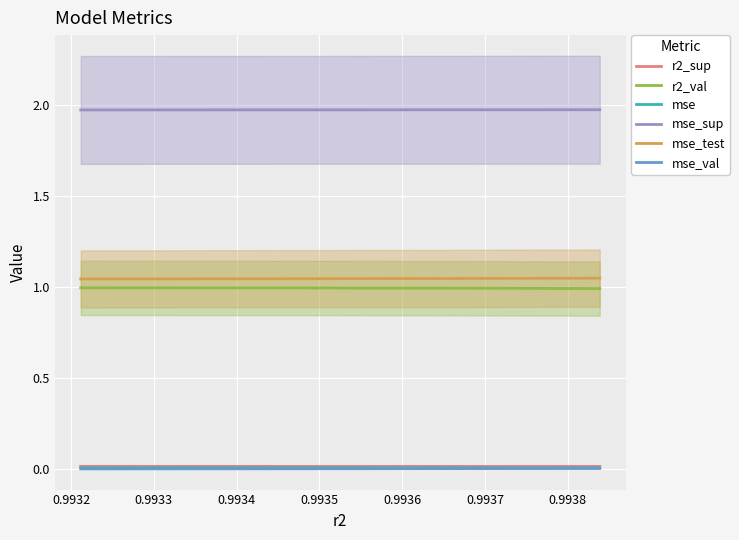

True or false: mse and mse_test cross at least once.

False